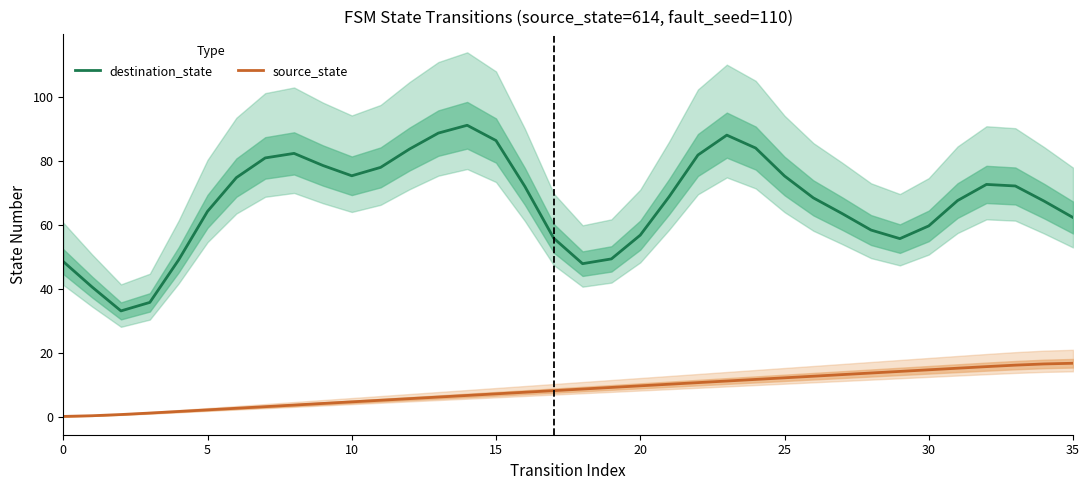

How many data points in source_state are less than 8?

17